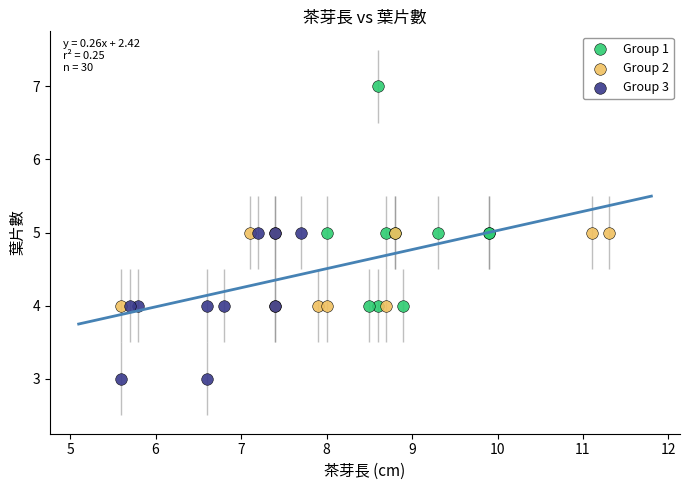

Which series reaches the maximum Y coordinate?

Group 1